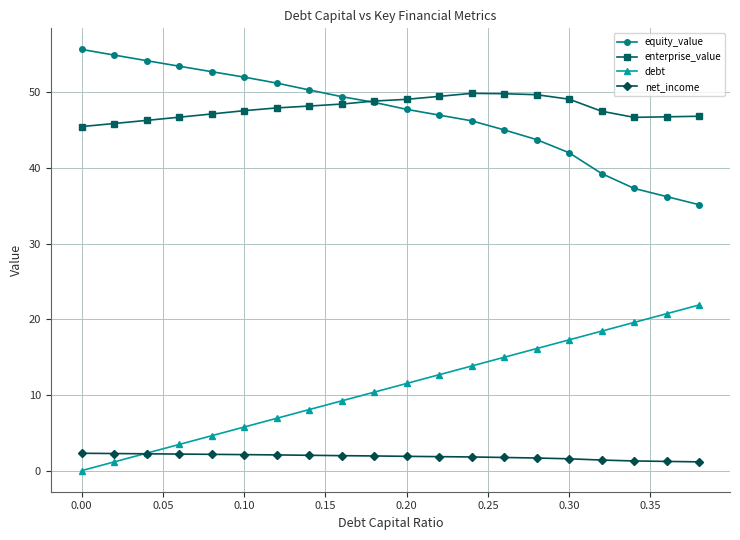

What is the greatest value displayed?

55.7